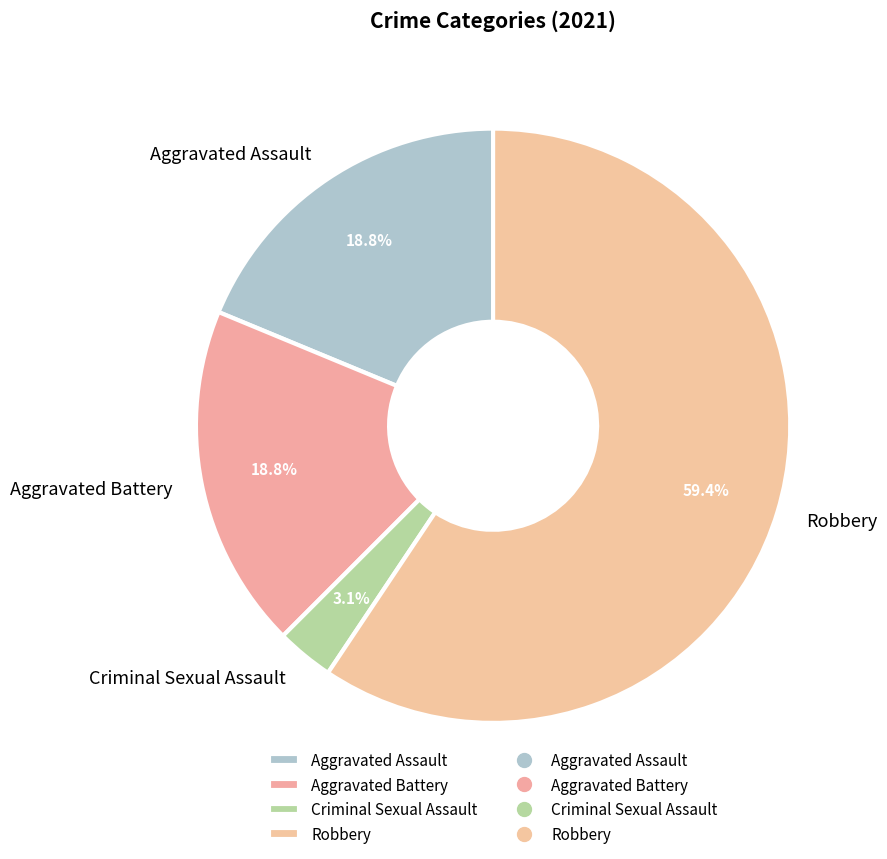

What is the largest slice in the pie chart?

Robbery